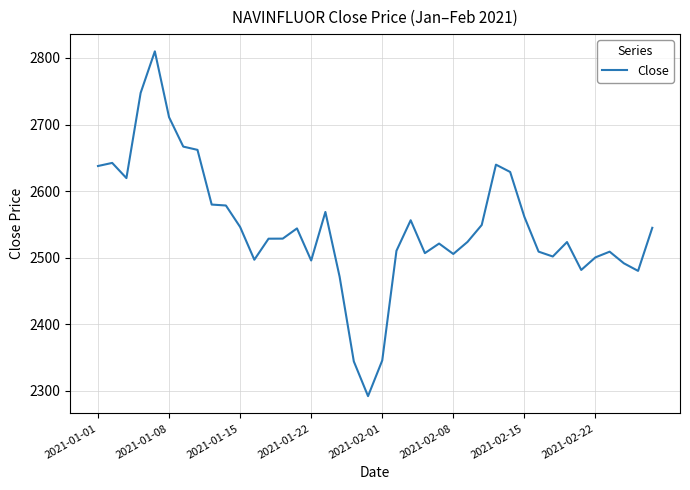

What is the maximum value shown in the chart?

2809.9